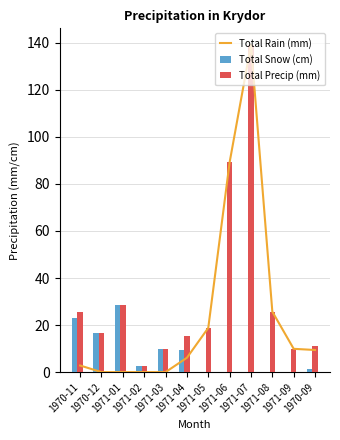

How many values in the Total Snow (cm) series exceed 2?

6